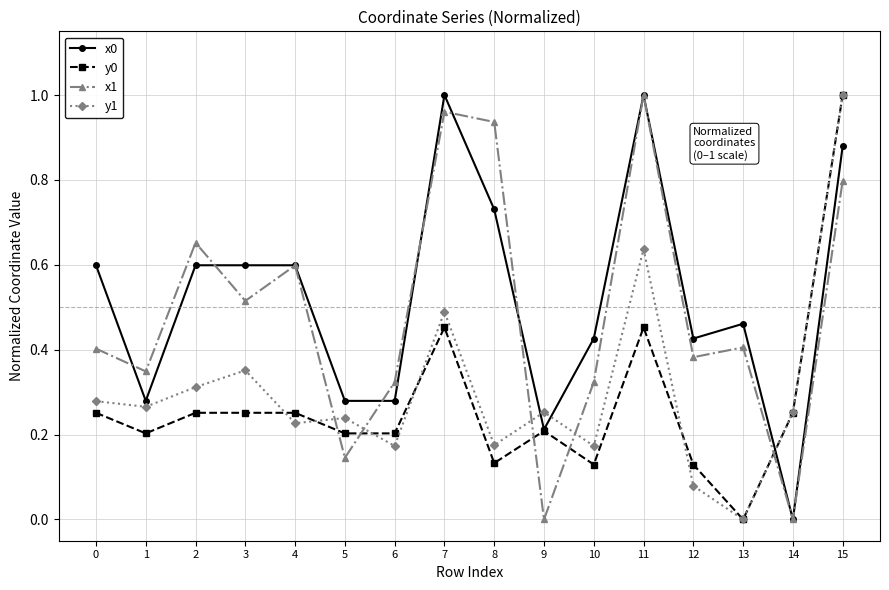

The y1 series shows 0.0 at 13. True or false?

True